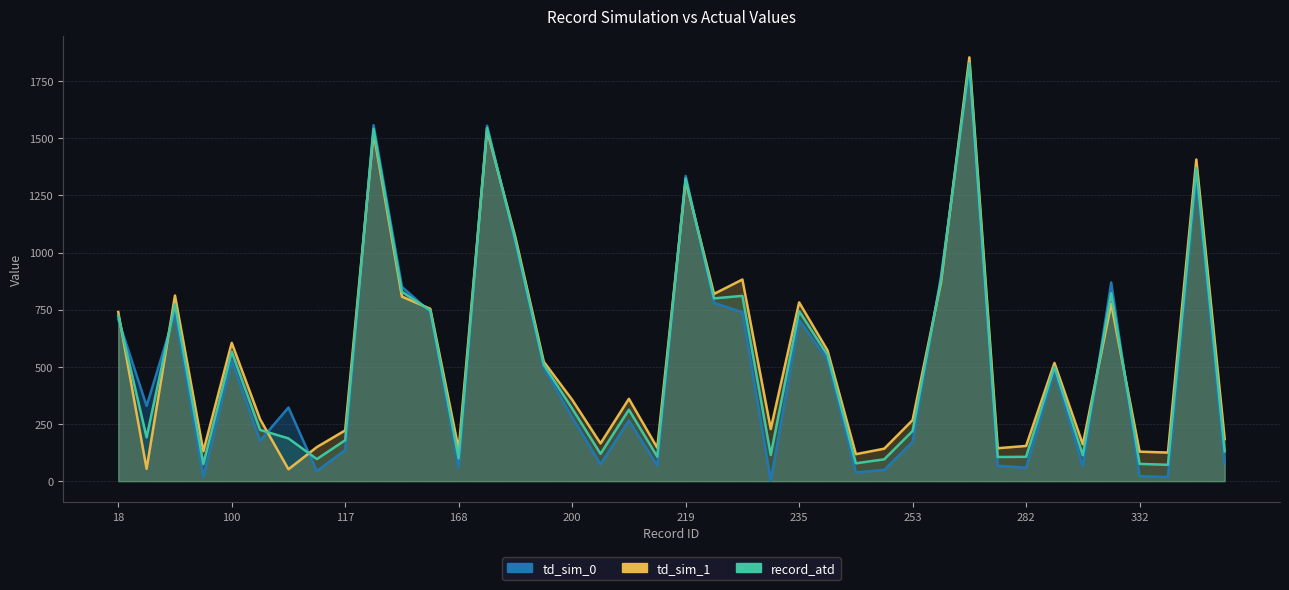

Is it true that td_sim_1 equals 267.0 at 253?

True